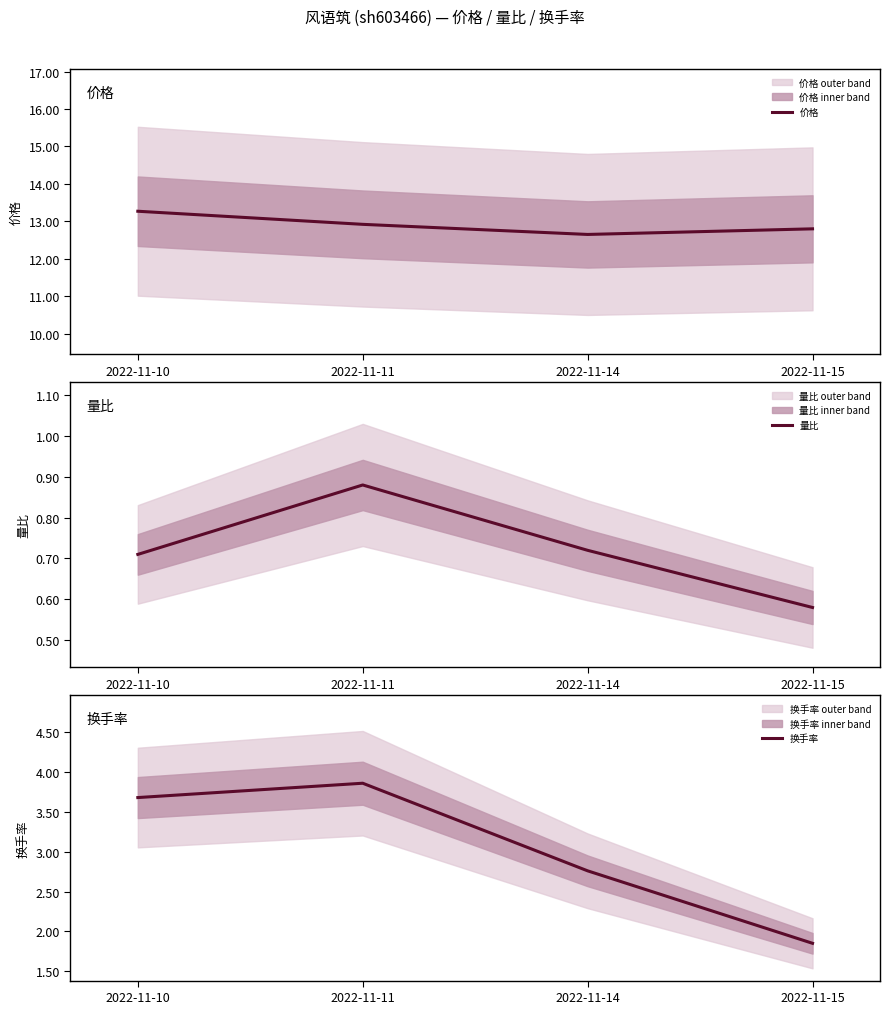

Which series changed the most between 2022-11-10 and 2022-11-15?

换手率